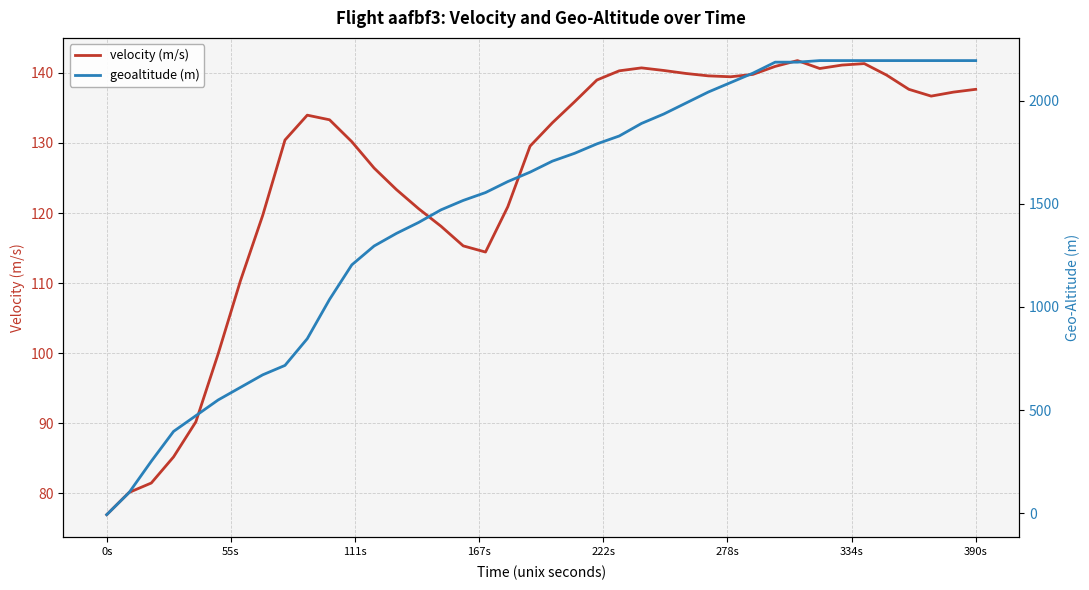

Which series ends up on top after the final intersection of geoaltitude (m) and velocity (m/s)?

geoaltitude (m)